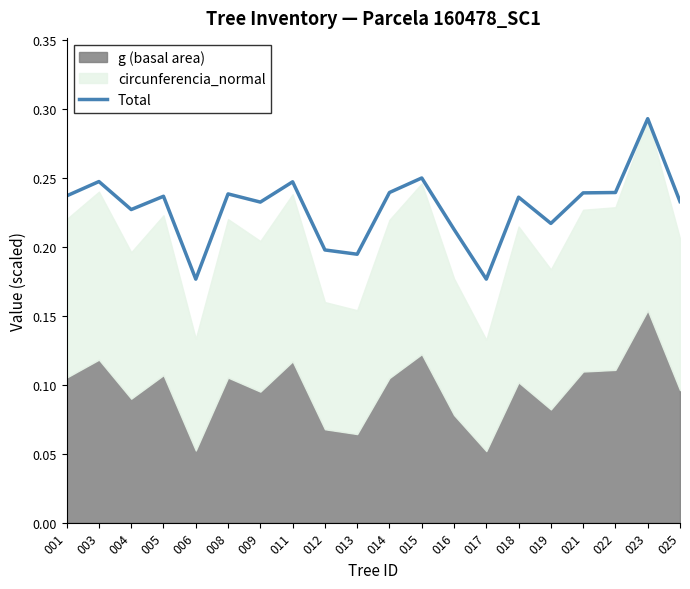

What is the sum of the values at 001 and 005?

0.5